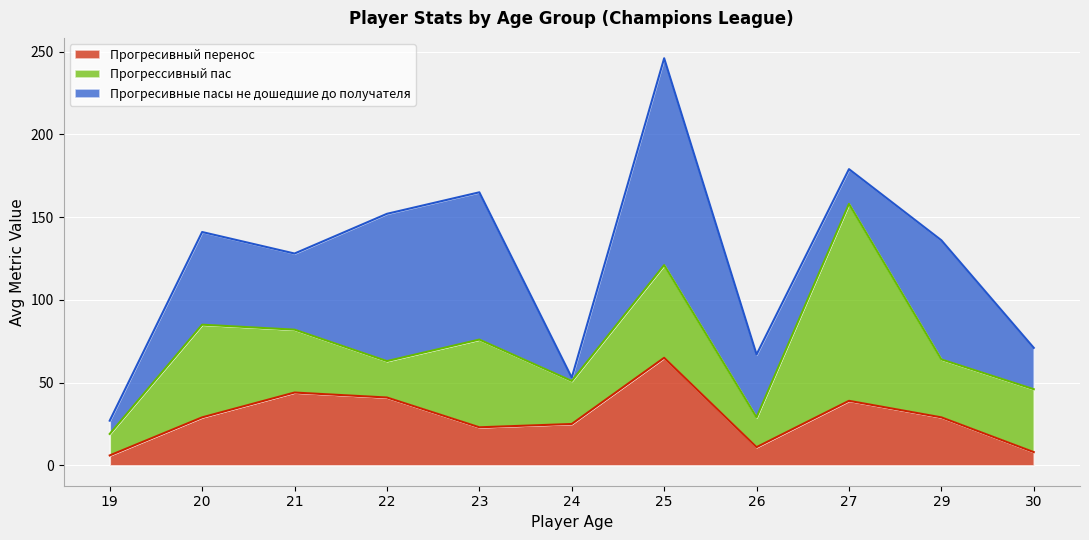

Where is Прогресивные пасы не дошедшие до получателя nearest to the value 63?

20